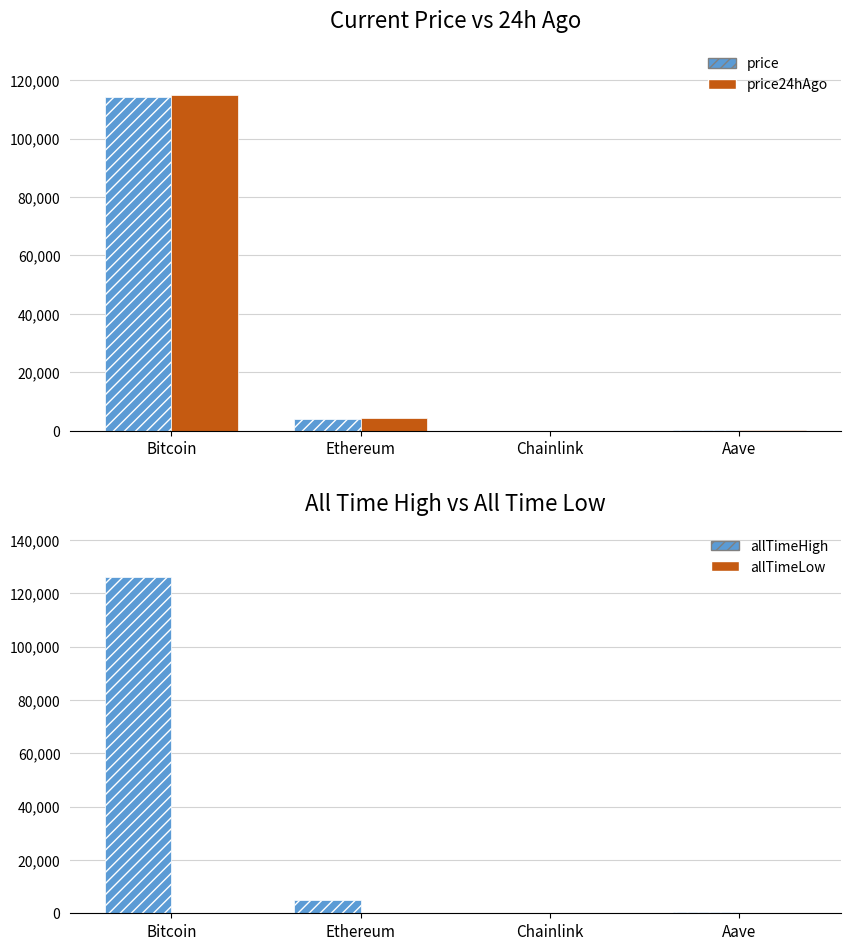

At which label does price first exceed 4126?

Bitcoin